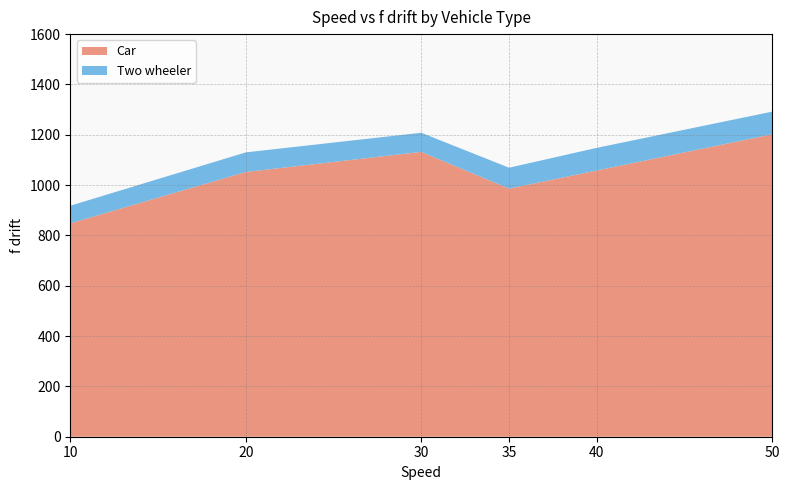

What is the difference between the maximum and minimum values in the Car series?

354